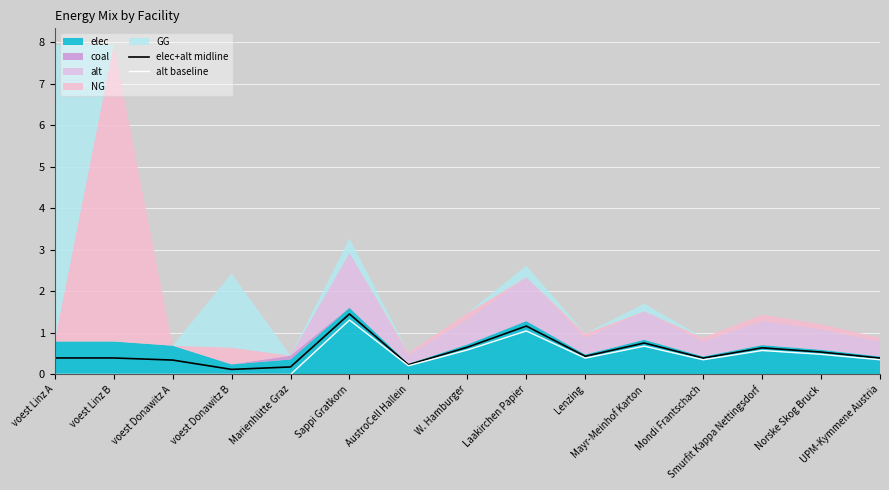

True or false: elec+alt midline and alt baseline cross at least once.

False